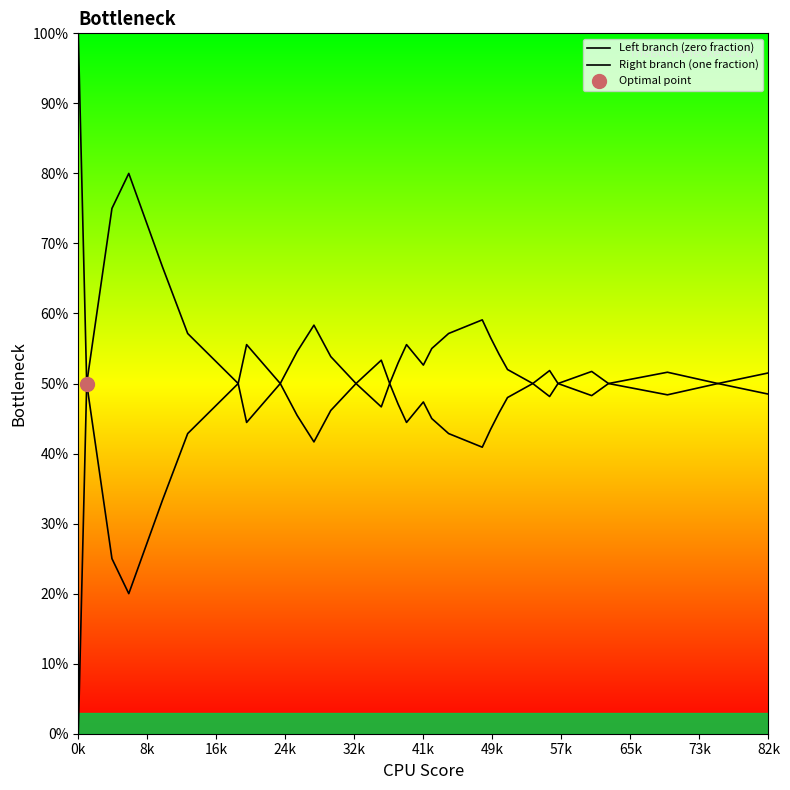

How many Left branch (zero fraction) values are between 0 and 1?

33